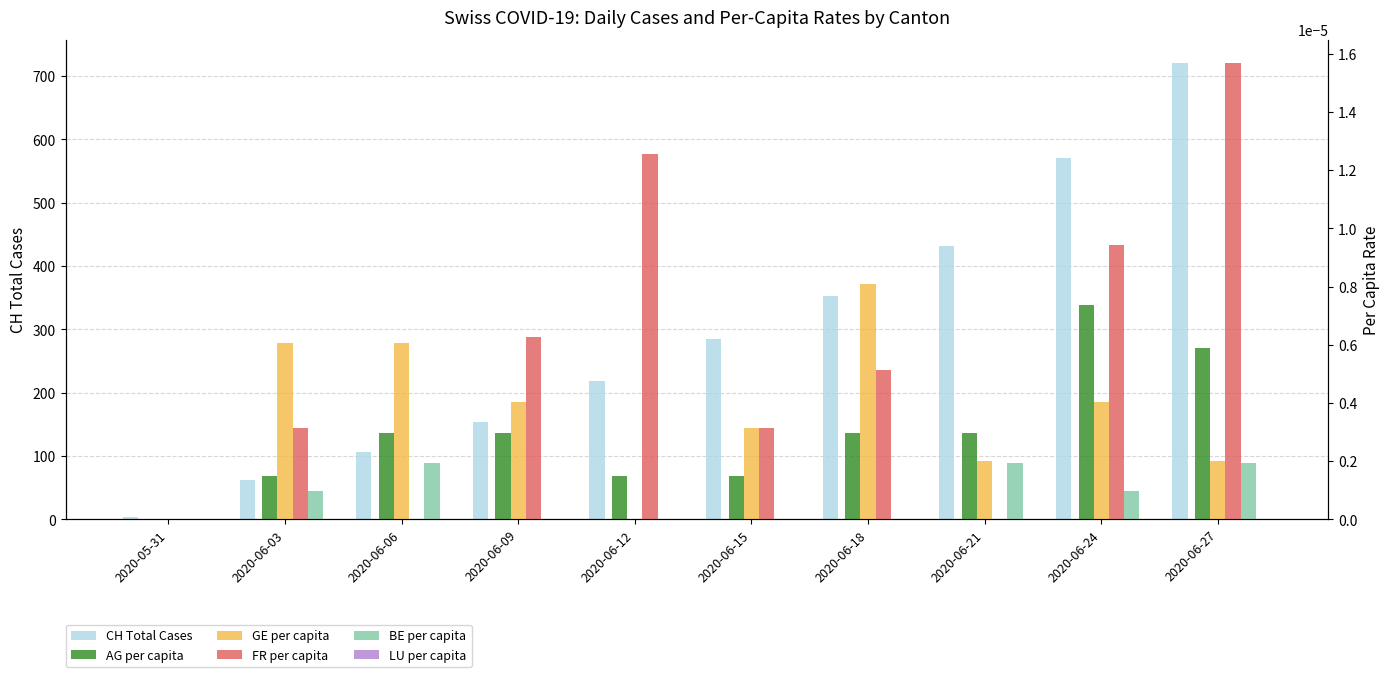

How many bars are there in each group?

6